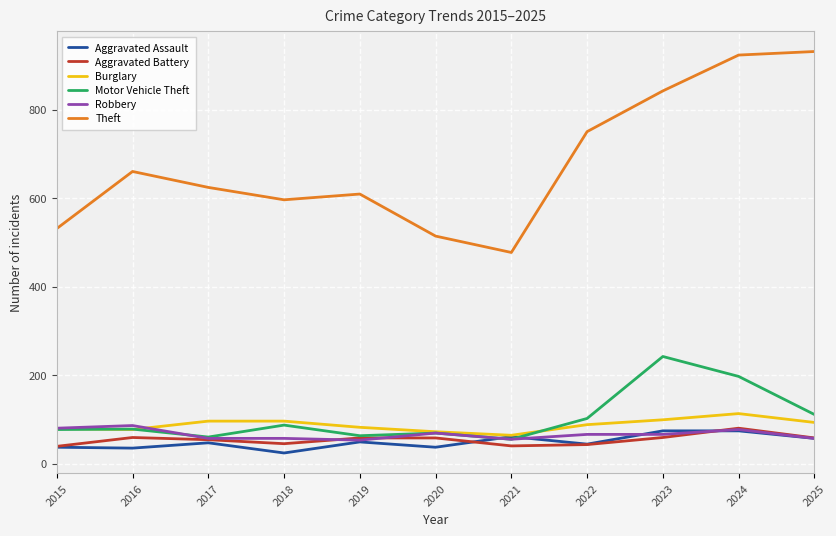

True or false: Theft has more than 0 interior local peaks.

True